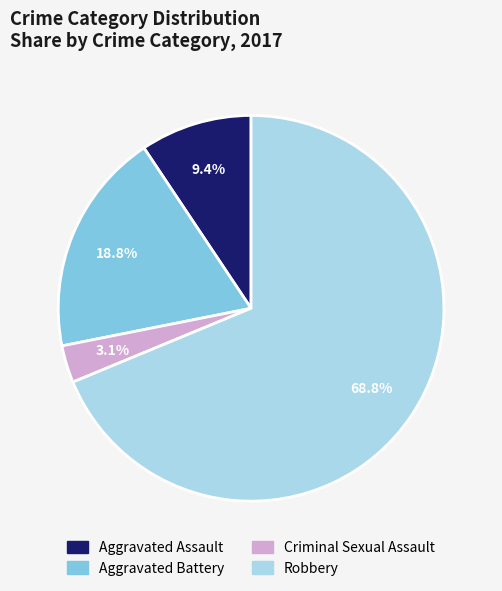

Is it true that Criminal Sexual Assault is 3% of the pie?

True